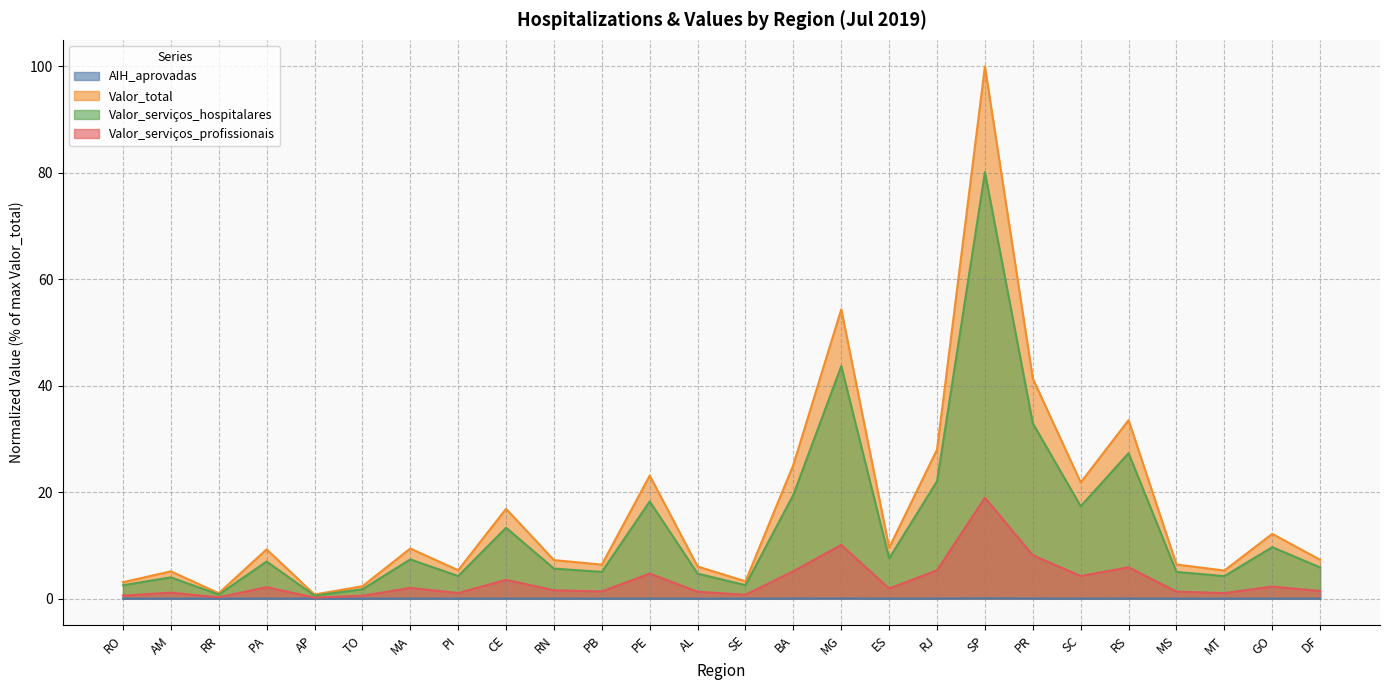

True or false: Valor_total has a value of 25.2 at BA.

True